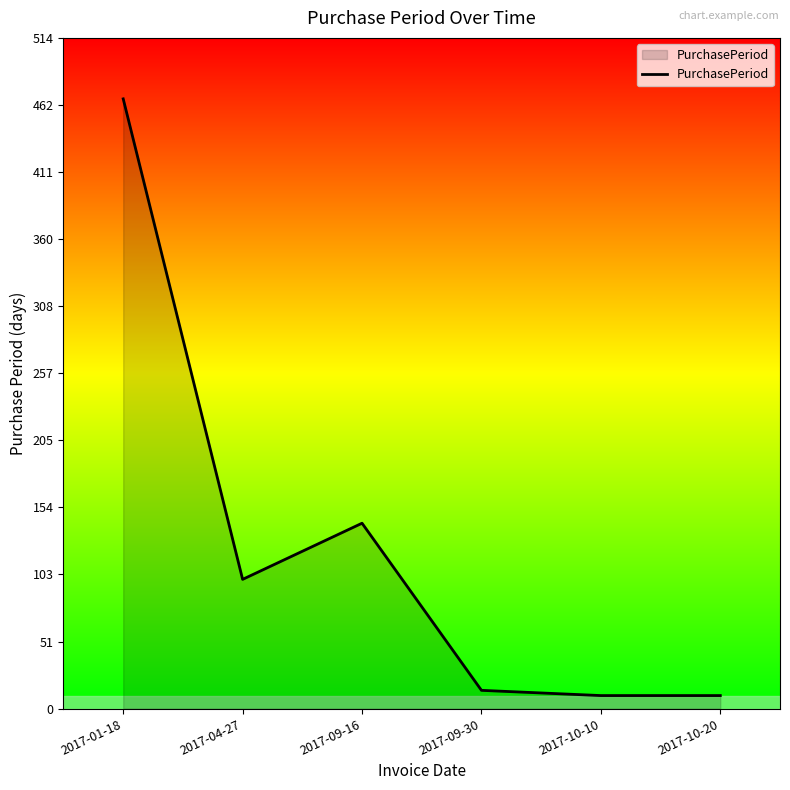

What is the change in value from 2017-01-18 to 2017-09-30?

-453